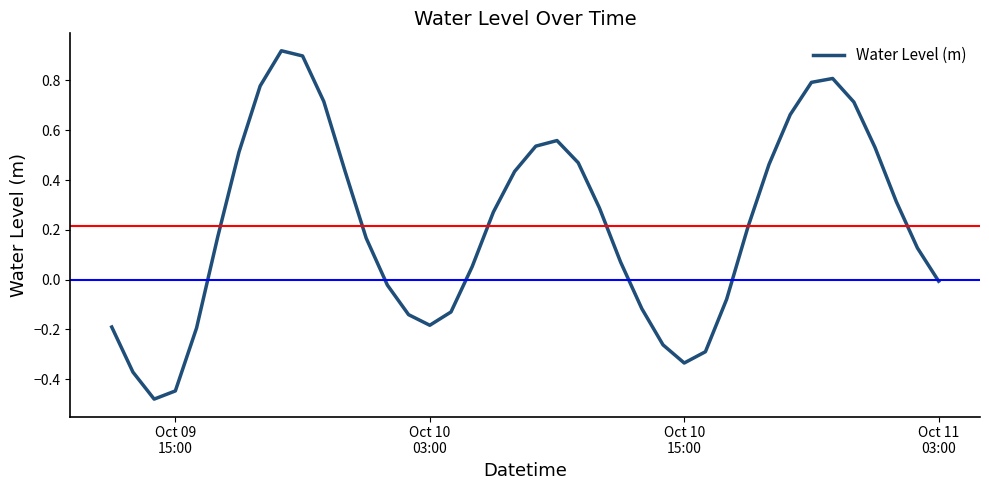

What is the difference between the maximum and minimum values?

1.4